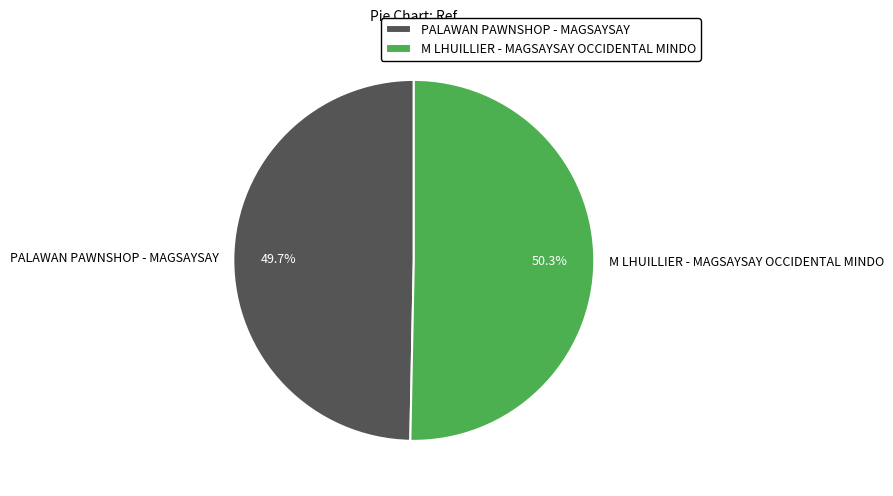

The M LHUILLIER - MAGSAYSAY OCCIDENTAL MINDO slice represents 36% of the pie. True or false?

False